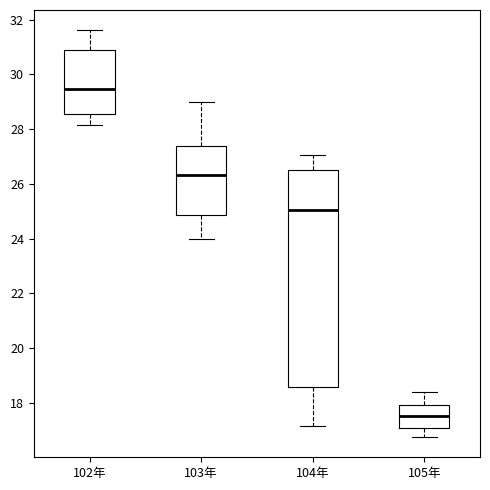

Comparing the boxes themselves (not the whiskers), which one is the tallest?

104年